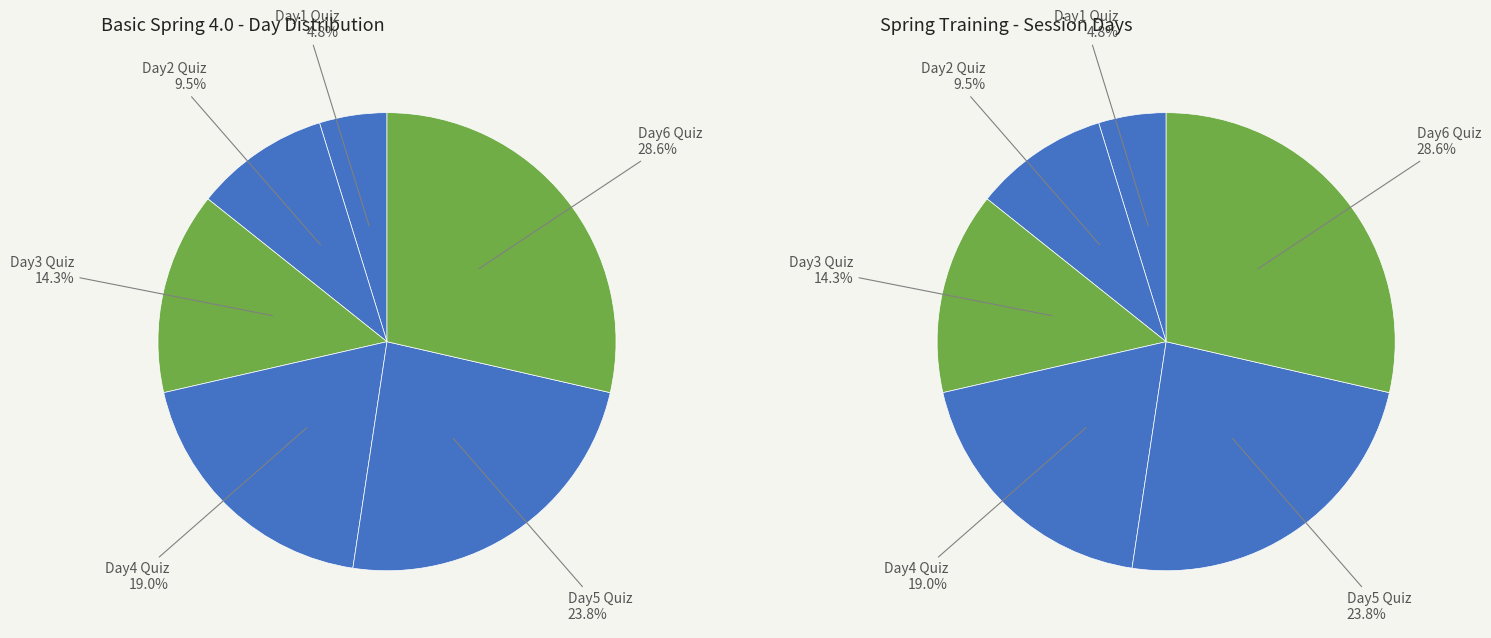

Which slice is the smallest?

Day 1